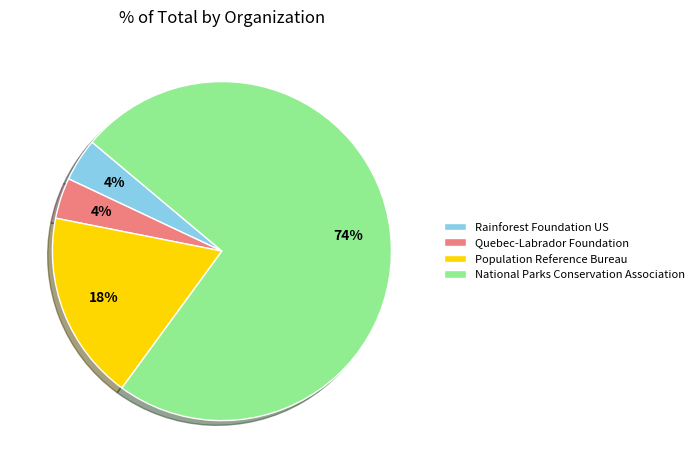

To the nearest percent, what is the difference between the Quebec-Labrador Foundation and National Parks Conservation Association slice percentages?

70%